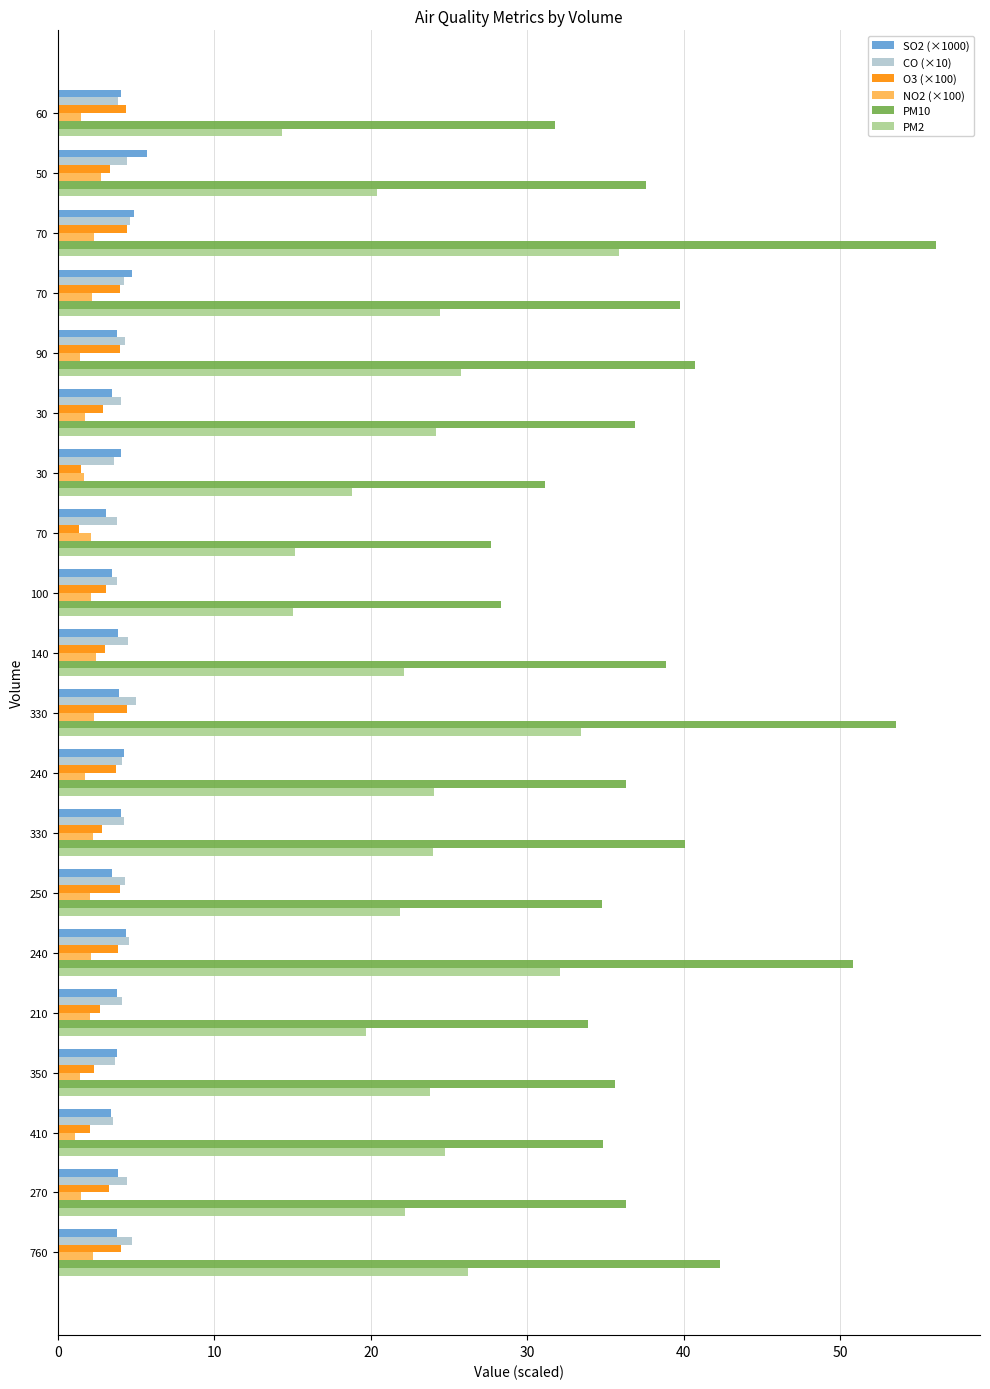

What are all the series names shown in the legend?

SO2 (×1000), CO (×10), O3 (×100), NO2 (×100), PM10, PM2